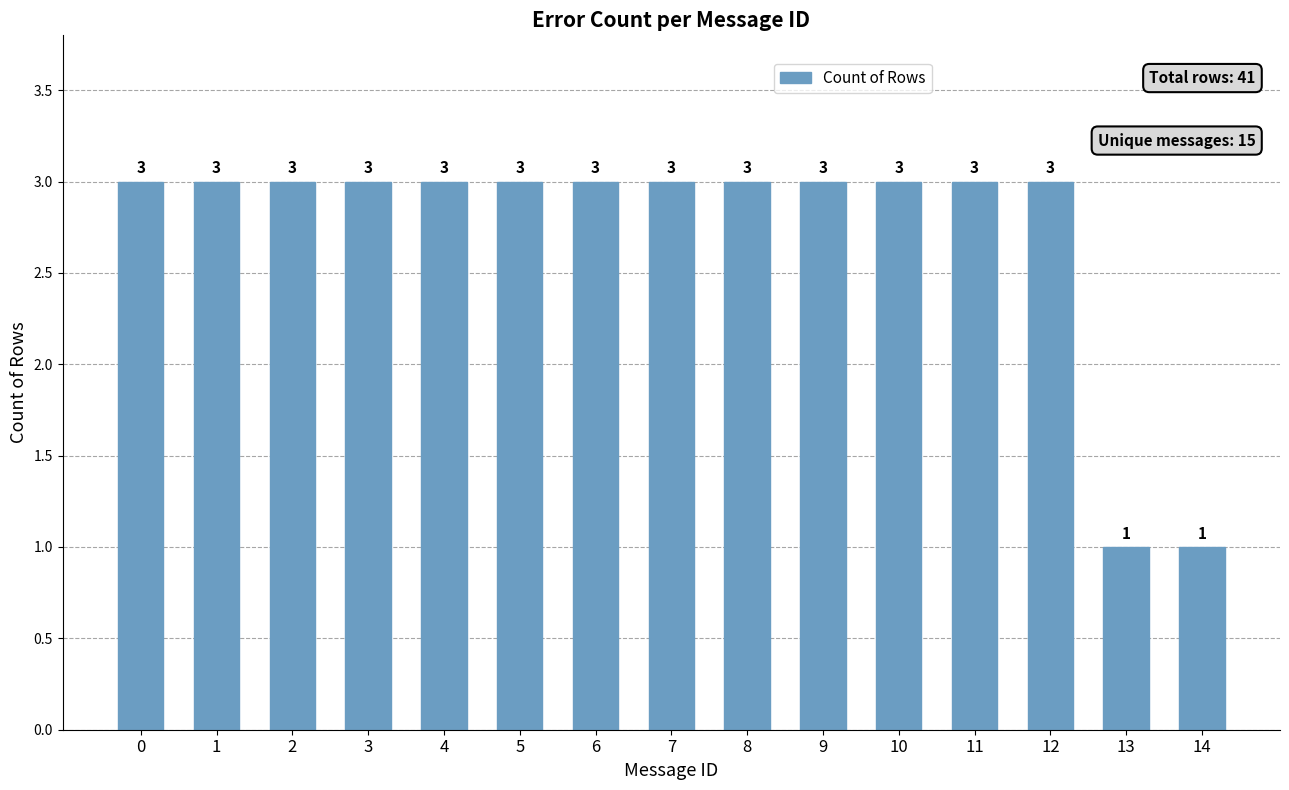

How many bars are there in total?

15